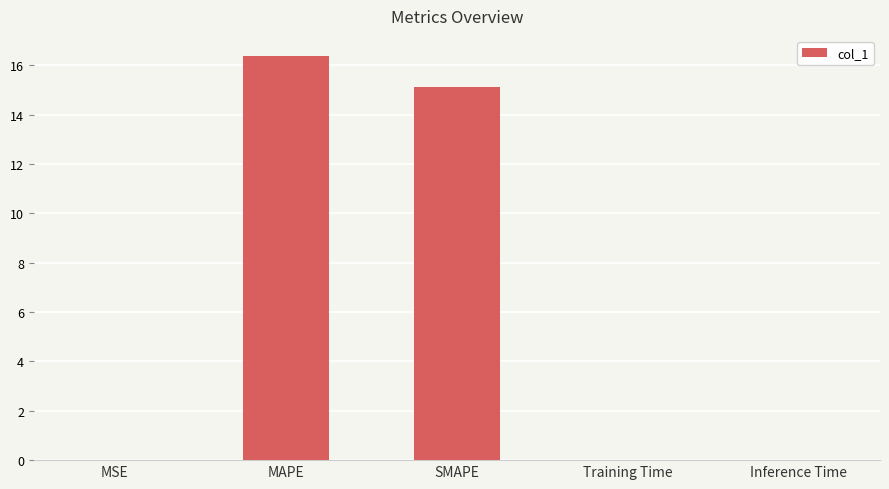

Which label corresponds to the largest value in the chart?

MAPE